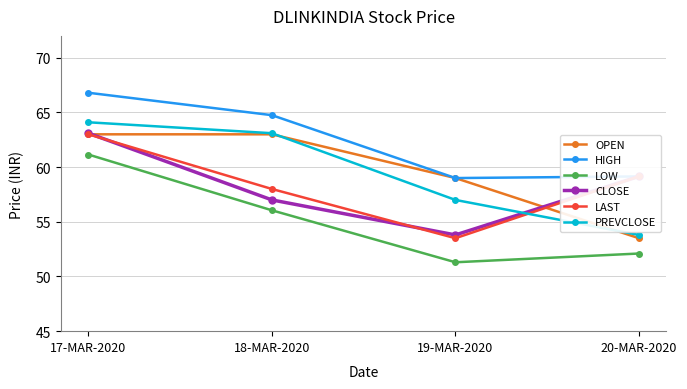

What is the total value across all series at 18-MAR-2020?

361.9